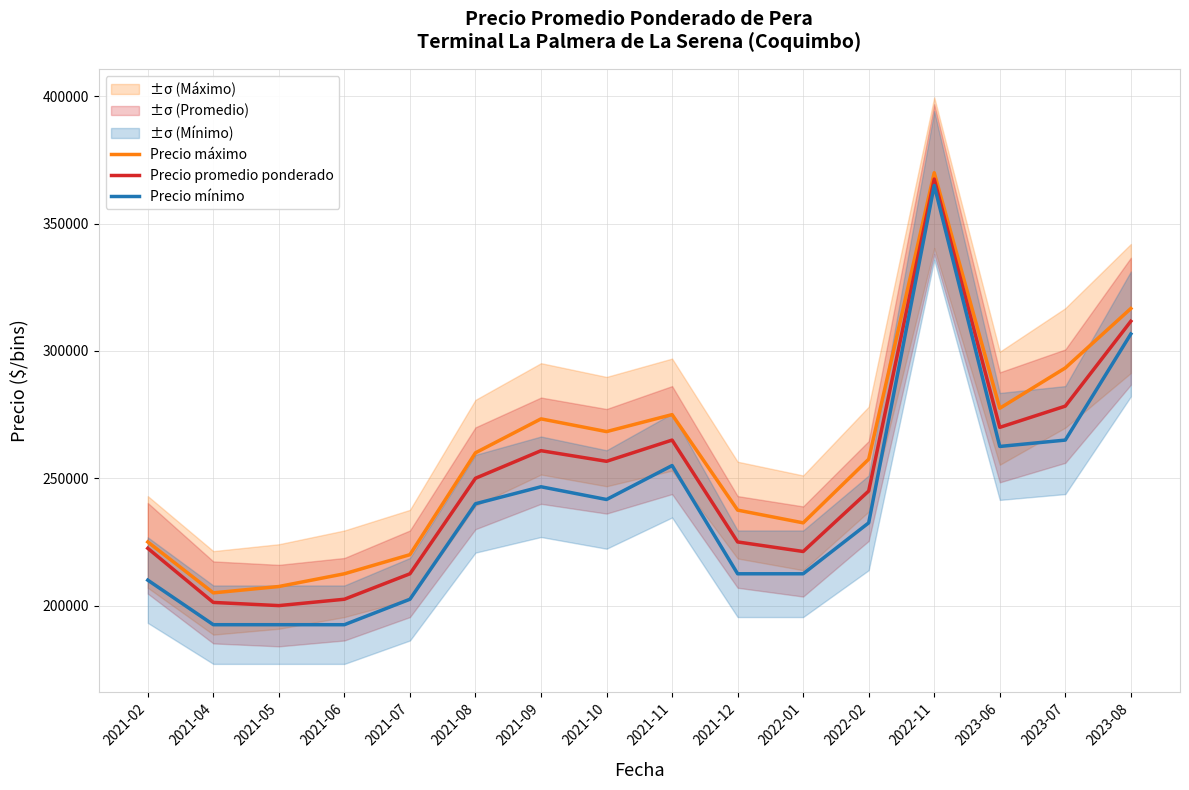

Which series has the largest range (max minus min)?

Precio mínimo